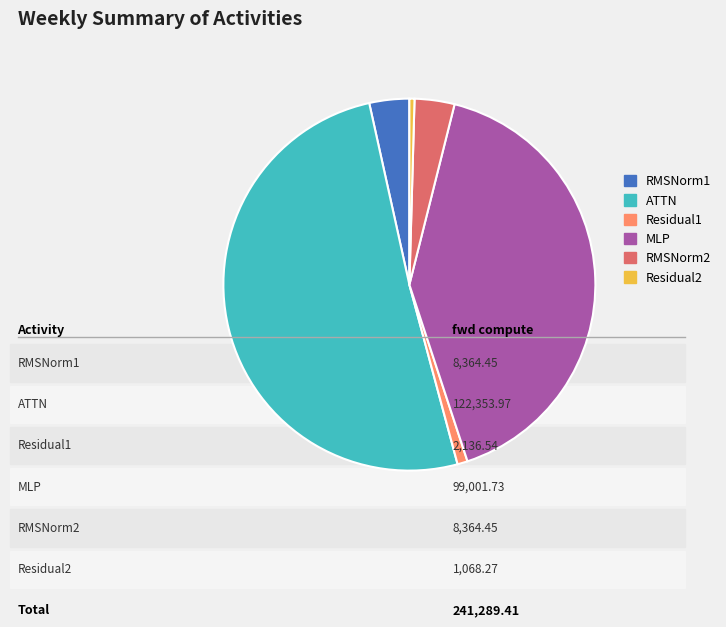

True or false: Residual1 accounts for 1% of the total.

True